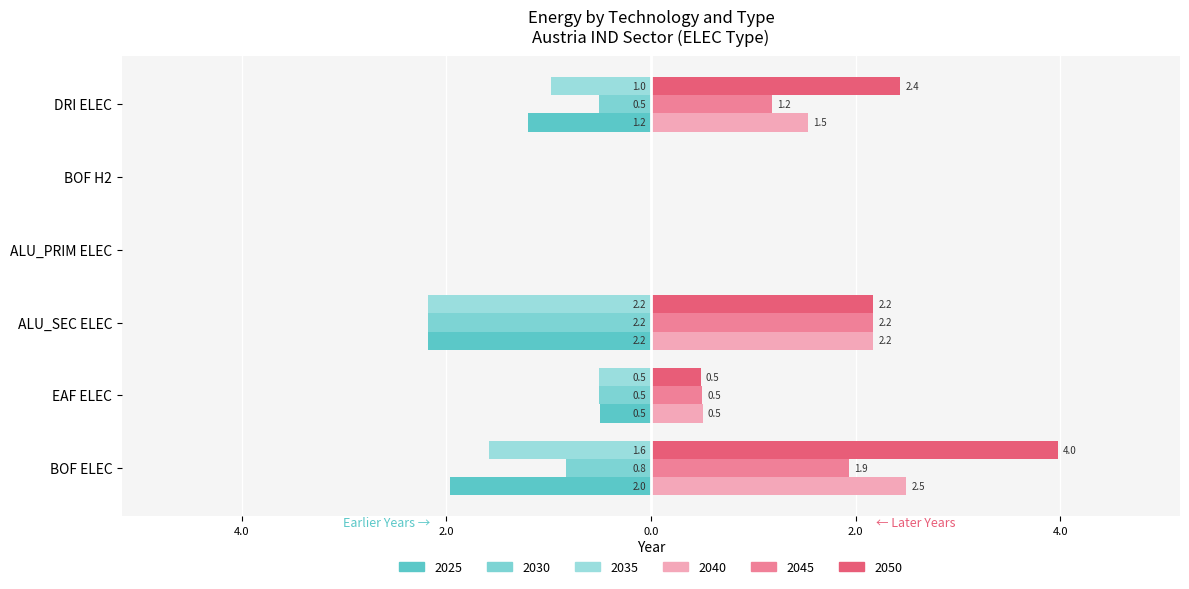

What is the value of the 2030 bar at the 3rd from the left?

-2.2